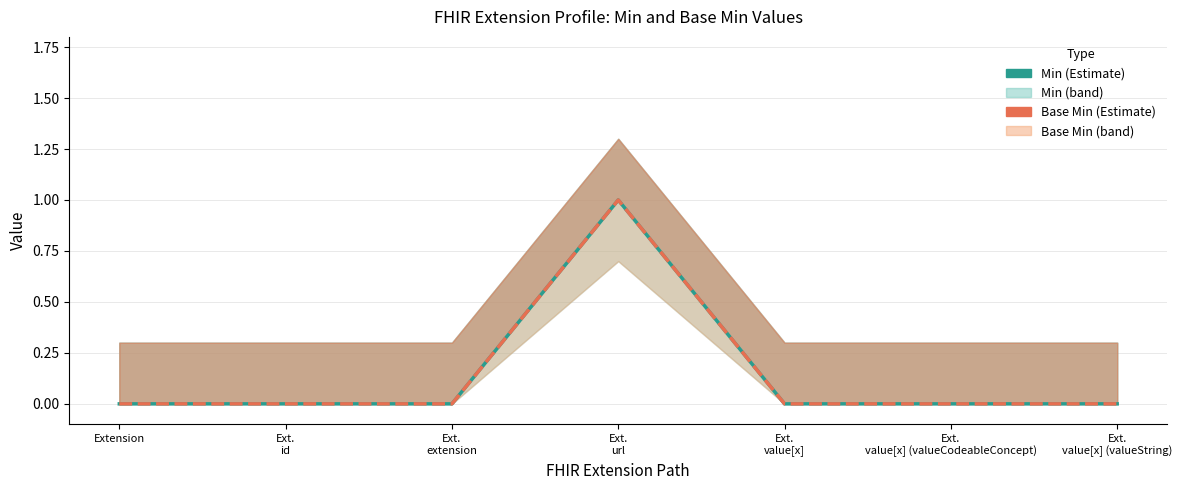

What is the label of the 1st point from the left?

Extension